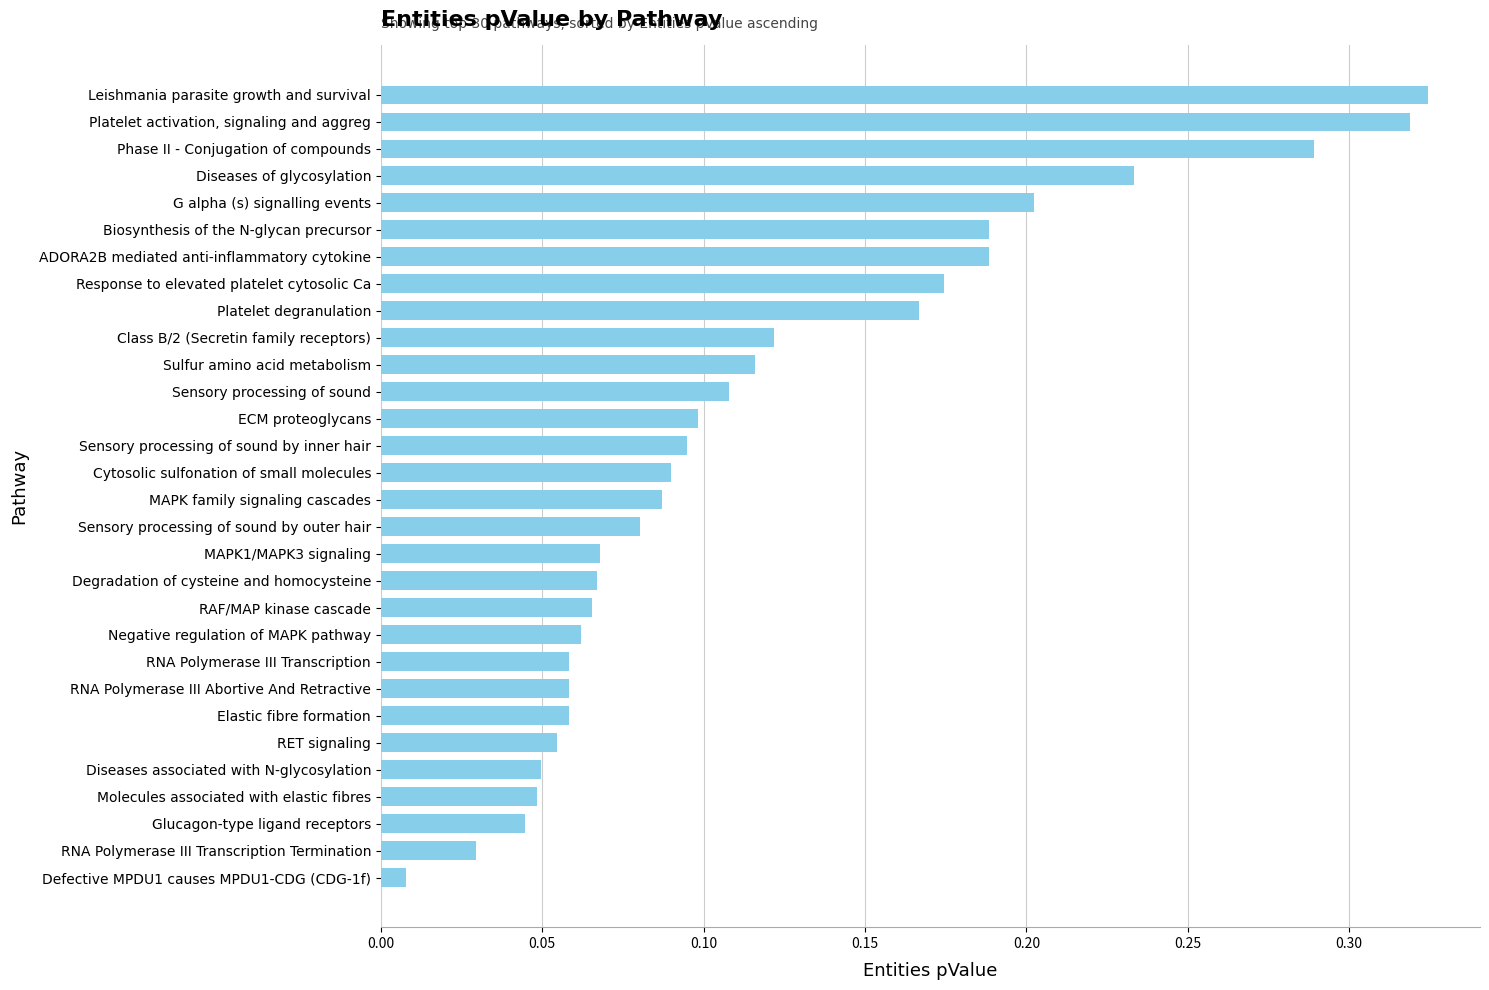

What is the sum of all values?

3.6